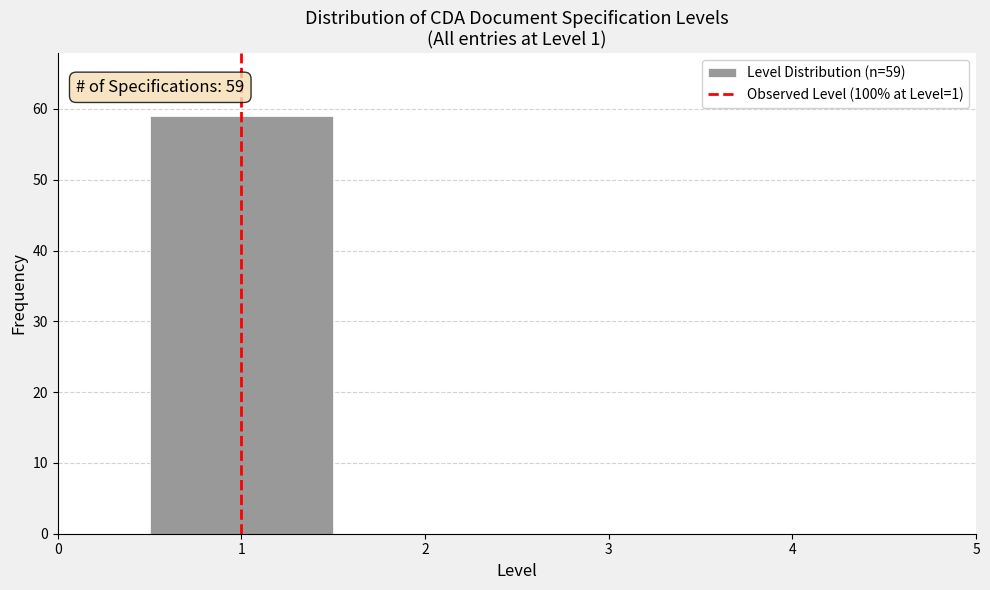

Which range on the x-axis has the tallest bar?

0.5 to 1.5